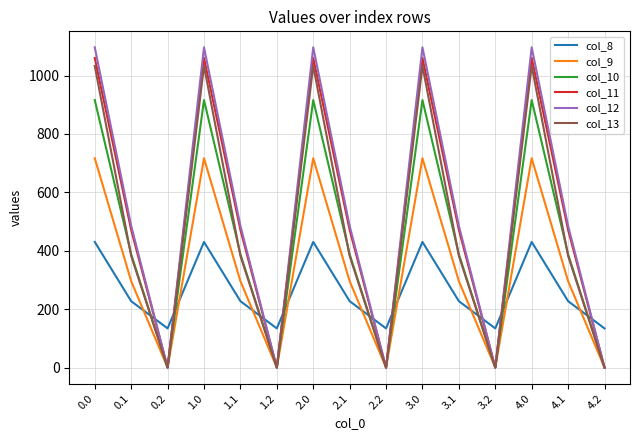

After their last crossing, which series has the higher values: col_13 or col_8?

col_8